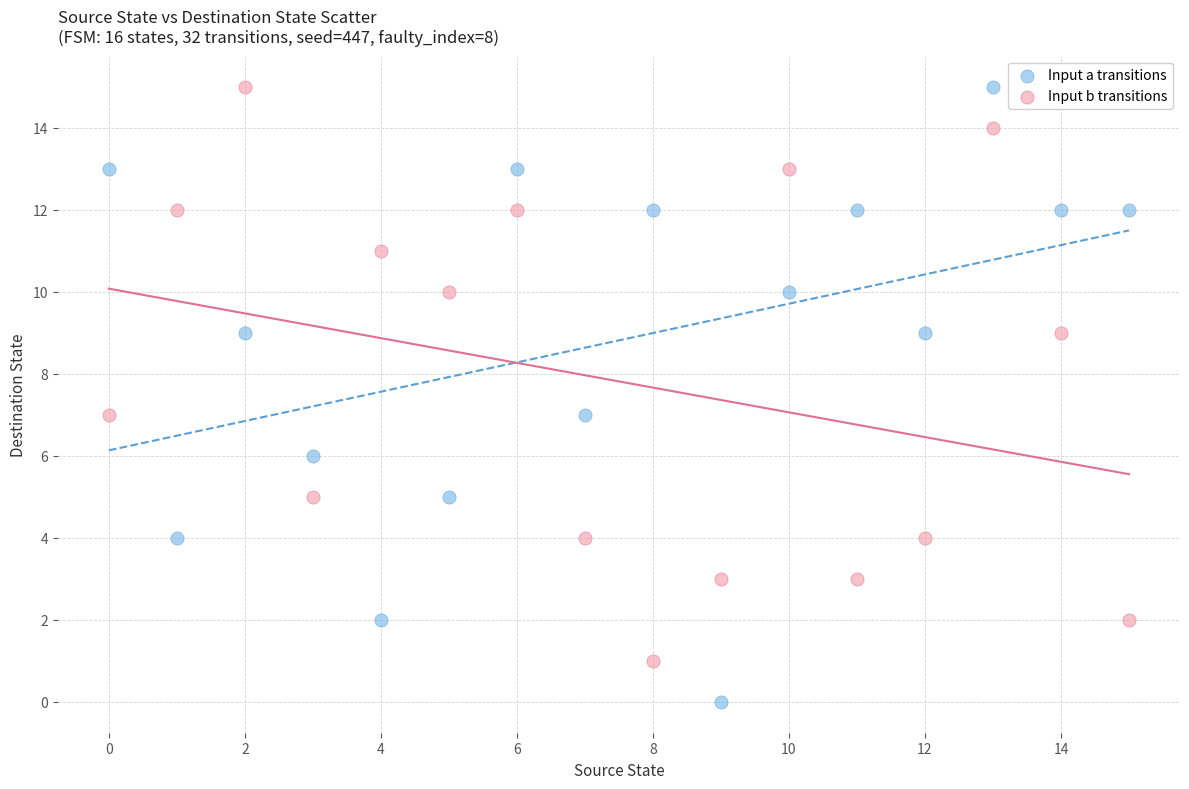

Which series has the widest spread of Y values?

Input a transitions